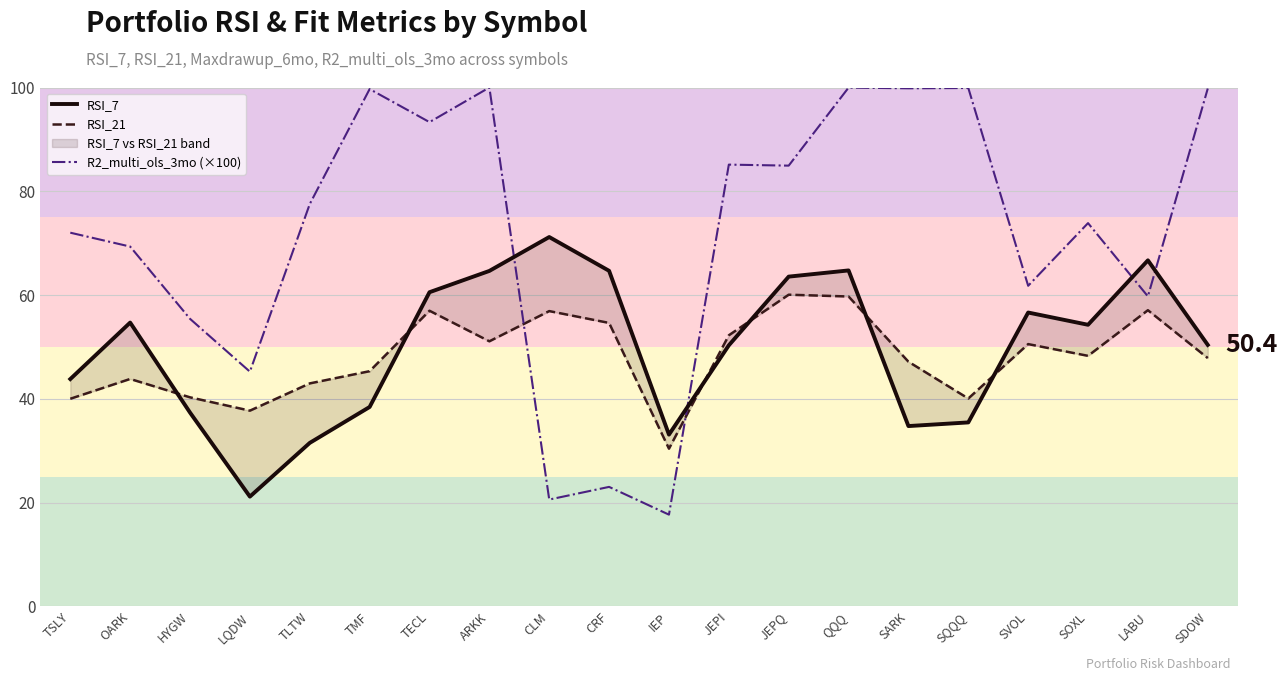

At how many categories does at least one series exceed 49?

18